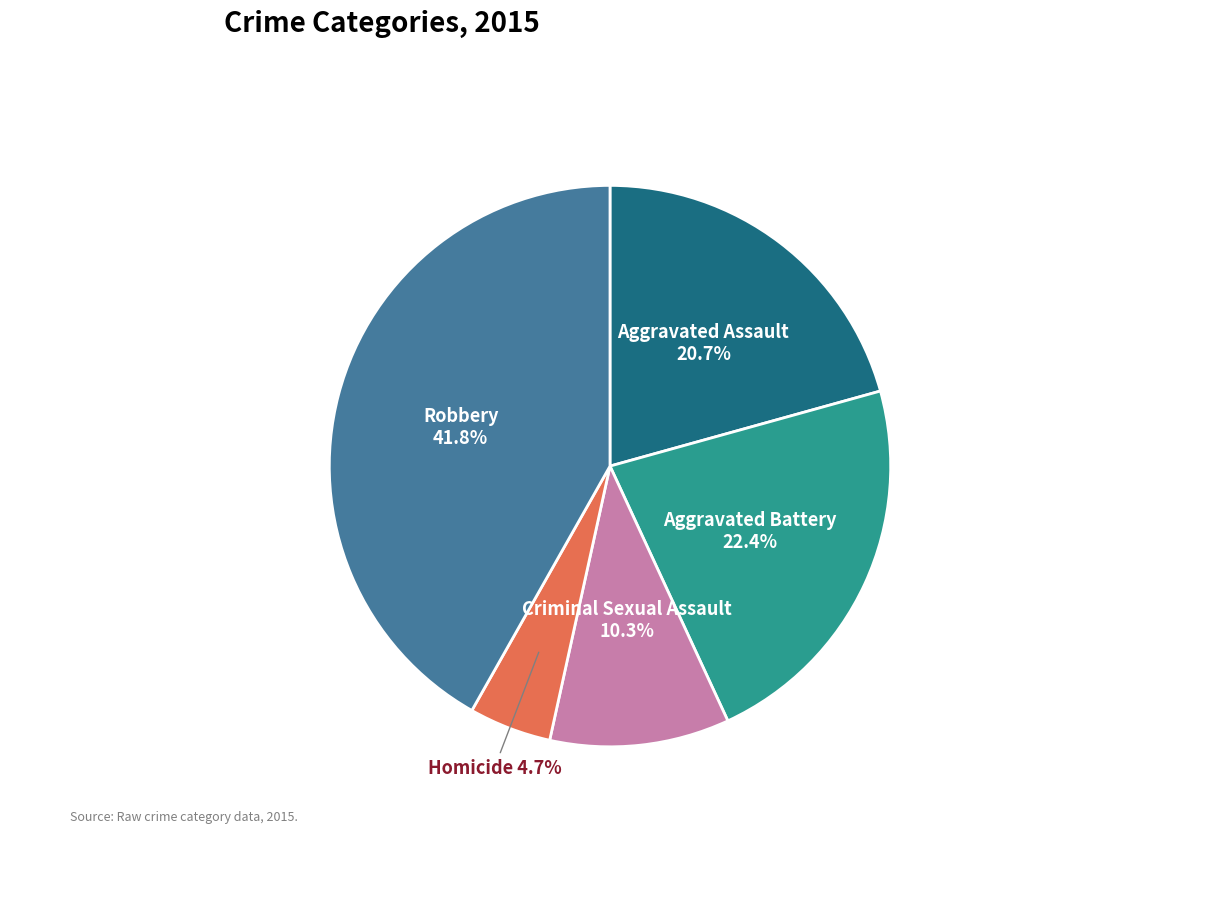

Does Aggravated Battery account for over 50% of the chart?

No